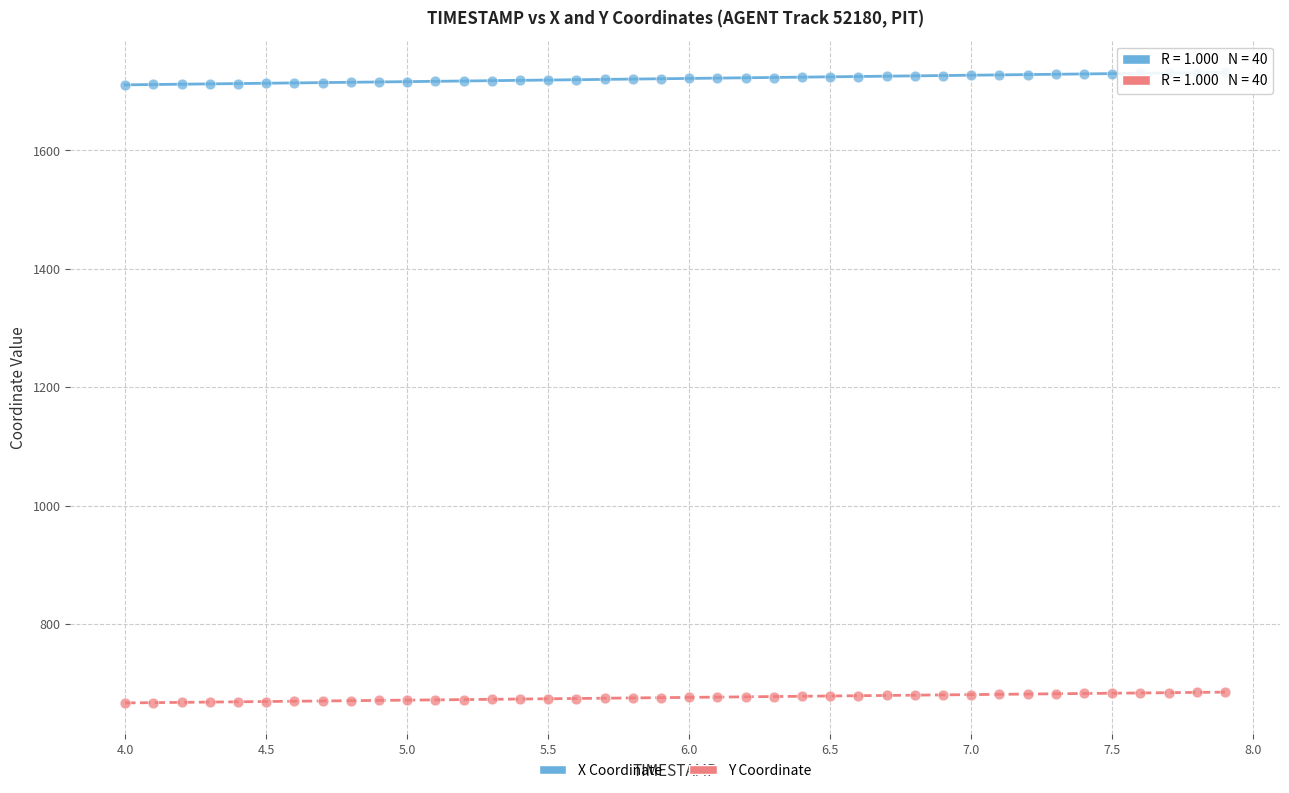

Across all data points, what is the range of Y values (max minus min)?

1065.1